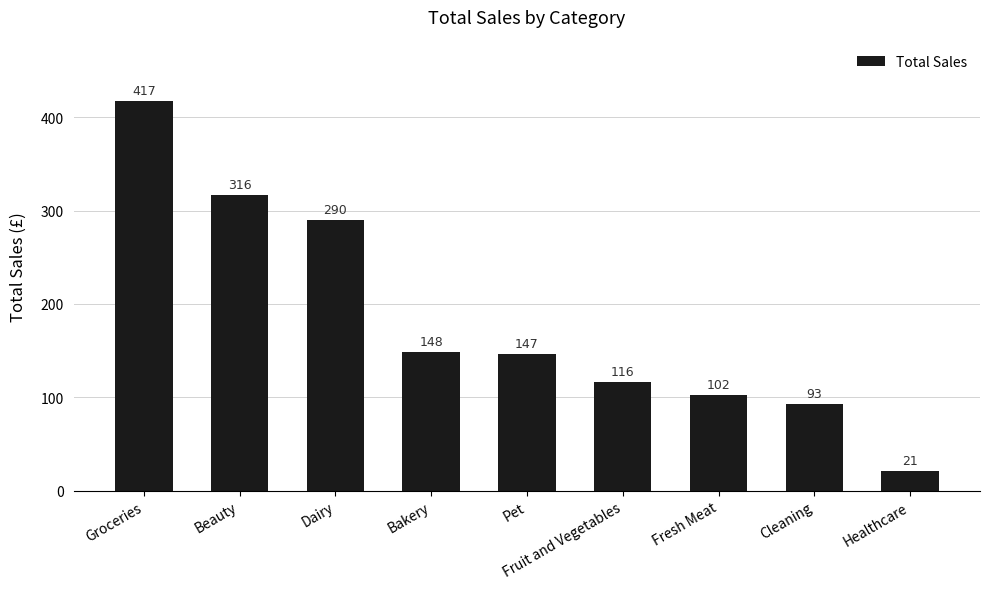

How many series are shown in this chart?

1